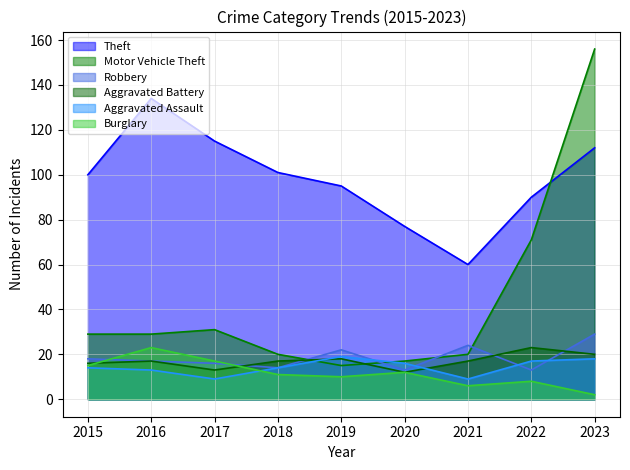

The value of Theft at 2022 is 90. True or false?

True